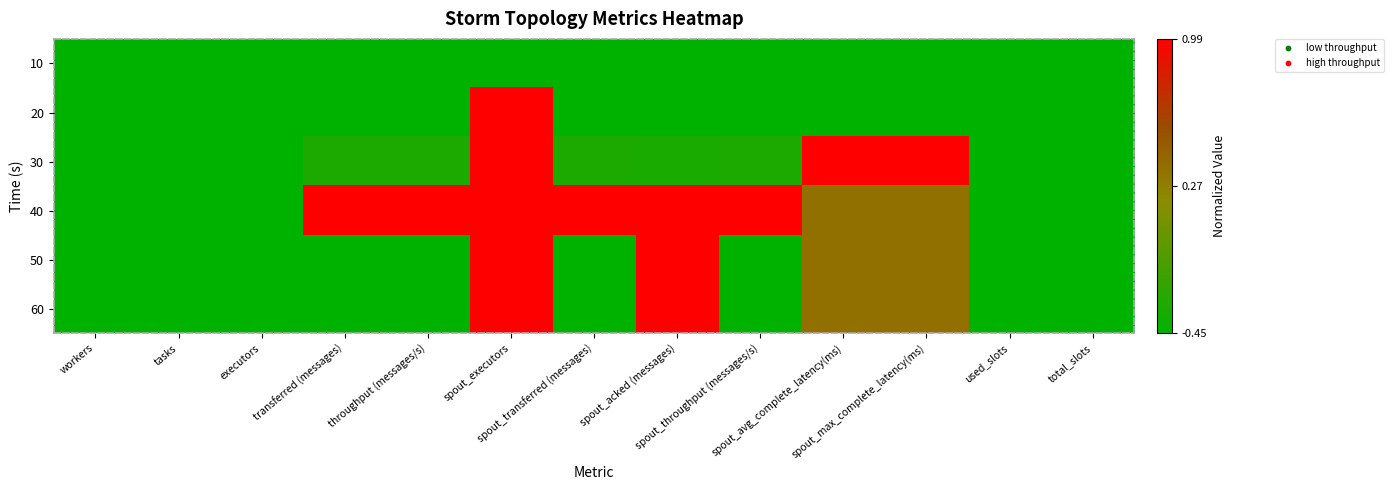

Reading left to right, what are all the values shown in this chart?

10: workers=0.0	tasks=0.0	executors=0.0	transferred (messages)=0.0	throughput (messages/s)=0.0	spout_executors=0.0	spout_transferred (messages)=0.0	spout_acked (messages)=0.0	spout_throughput (messages/s)=0.0	spout_avg_complete_latency(ms)=0.0	spout_max_complete_latency(ms)=0.0	used_slots=0.0	total_slots=0.0
20: workers=0.0	tasks=0.0	executors=0.0	transferred (messages)=0.0	throughput (messages/s)=0.0	spout_executors=1.0	spout_transferred (messages)=0.0	spout_acked (messages)=0.0	spout_throughput (messages/s)=0.0	spout_avg_complete_latency(ms)=0.0	spout_max_complete_latency(ms)=0.0	used_slots=0.0	total_slots=0.0
30: workers=0.0	tasks=0.0	executors=0.0	transferred (messages)=0.1	throughput (messages/s)=0.1	spout_executors=1.0	spout_transferred (messages)=0.1	spout_acked (messages)=0.1	spout_throughput (messages/s)=0.1	spout_avg_complete_latency(ms)=1.0	spout_max_complete_latency(ms)=1.0	used_slots=0.0	total_slots=0.0
40: workers=0.0	tasks=0.0	executors=0.0	transferred (messages)=1.0	throughput (messages/s)=1.0	spout_executors=1.0	spout_transferred (messages)=1.0	spout_acked (messages)=1.0	spout_throughput (messages/s)=1.0	spout_avg_complete_latency(ms)=0.6	spout_max_complete_latency(ms)=0.6	used_slots=0.0	total_slots=0.0
50: workers=0.0	tasks=0.0	executors=0.0	transferred (messages)=0.0	throughput (messages/s)=0.0	spout_executors=1.0	spout_transferred (messages)=0.0	spout_acked (messages)=1.0	spout_throughput (messages/s)=0.0	spout_avg_complete_latency(ms)=0.6	spout_max_complete_latency(ms)=0.6	used_slots=0.0	total_slots=0.0
60: workers=0.0	tasks=0.0	executors=0.0	transferred (messages)=0.0	throughput (messages/s)=0.0	spout_executors=1.0	spout_transferred (messages)=0.0	spout_acked (messages)=1.0	spout_throughput (messages/s)=0.0	spout_avg_complete_latency(ms)=0.6	spout_max_complete_latency(ms)=0.6	used_slots=0.0	total_slots=0.0